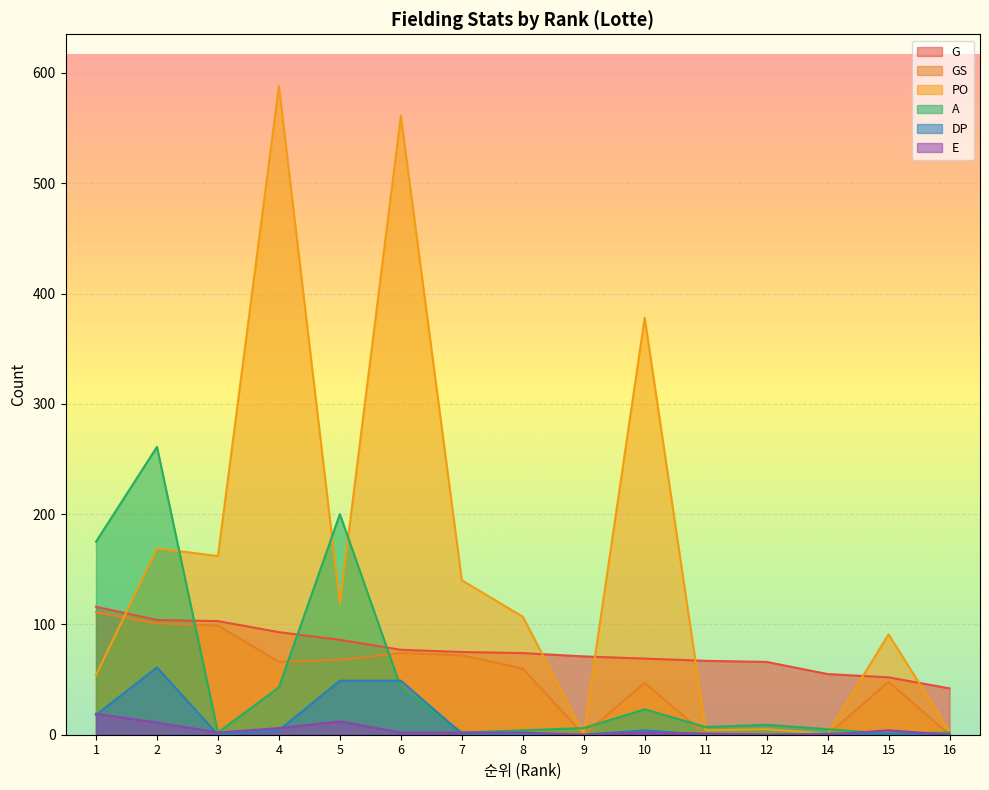

At which label is PO closest to 294?

10